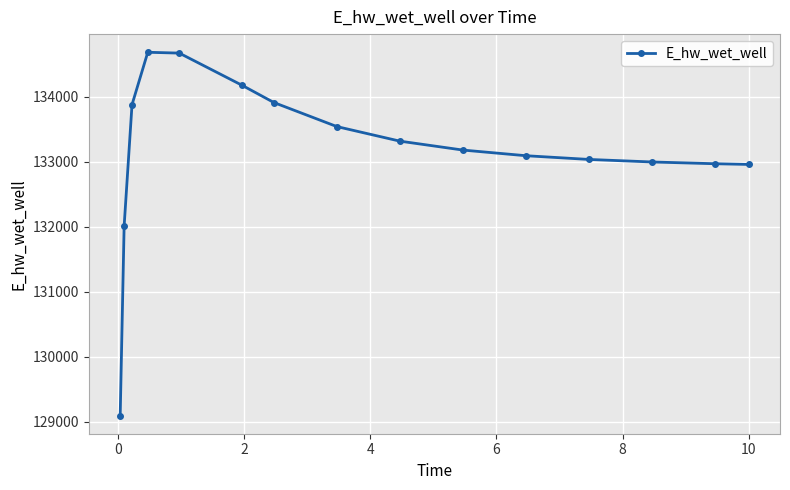

What is the difference between the second highest and second lowest values?

2662.5